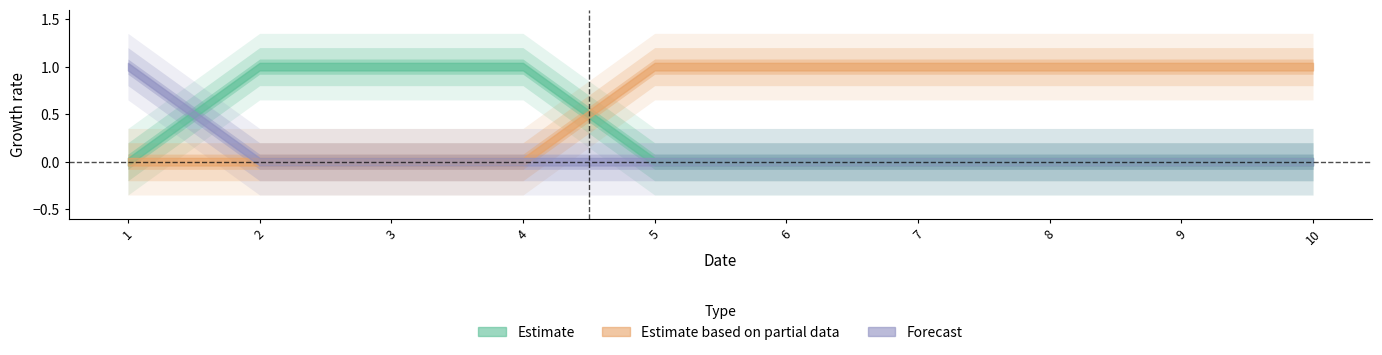

Where do 0 and 1 first cross each other?

4 and 5